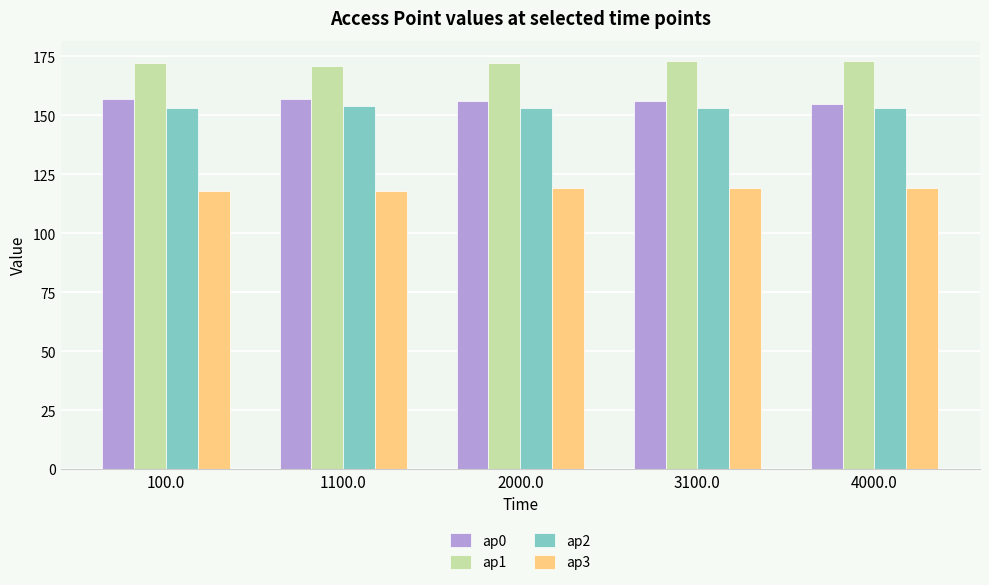

How many categories are shown in the chart?

5